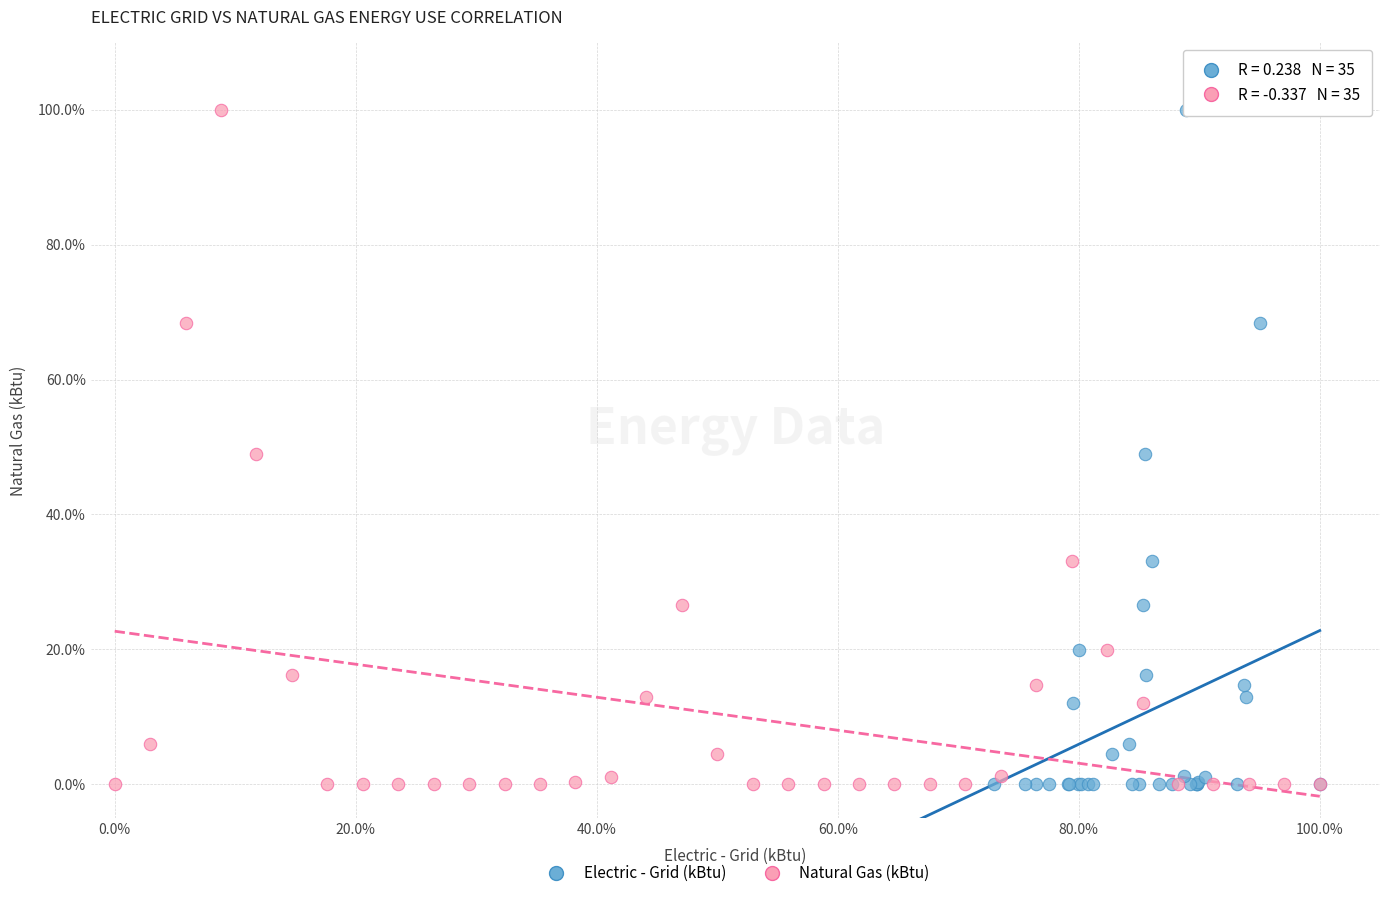

What are all the series names shown in the legend?

Electric - Grid (kBtu), Natural Gas (kBtu)